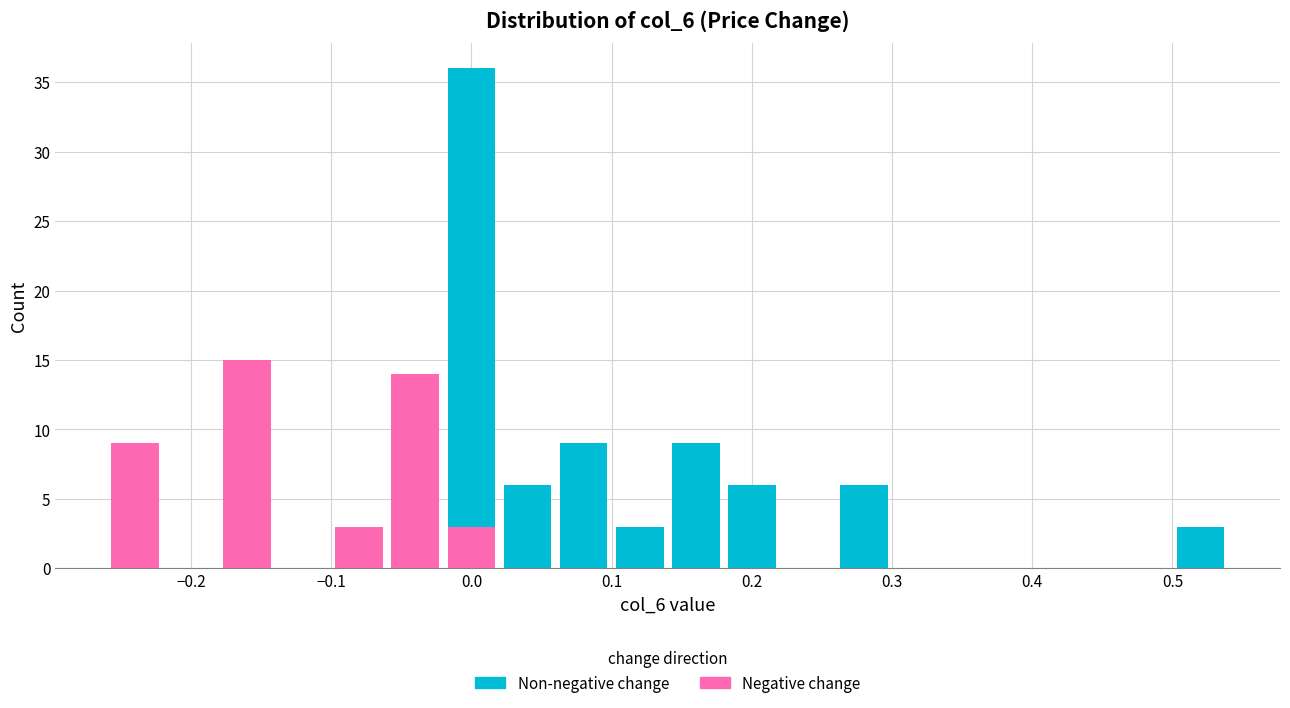

What is the total height of the stacked bar covering 0.06 to 0.10 on the x-axis? The values are not printed on the chart, so give them approximately, as read against the axis.

9